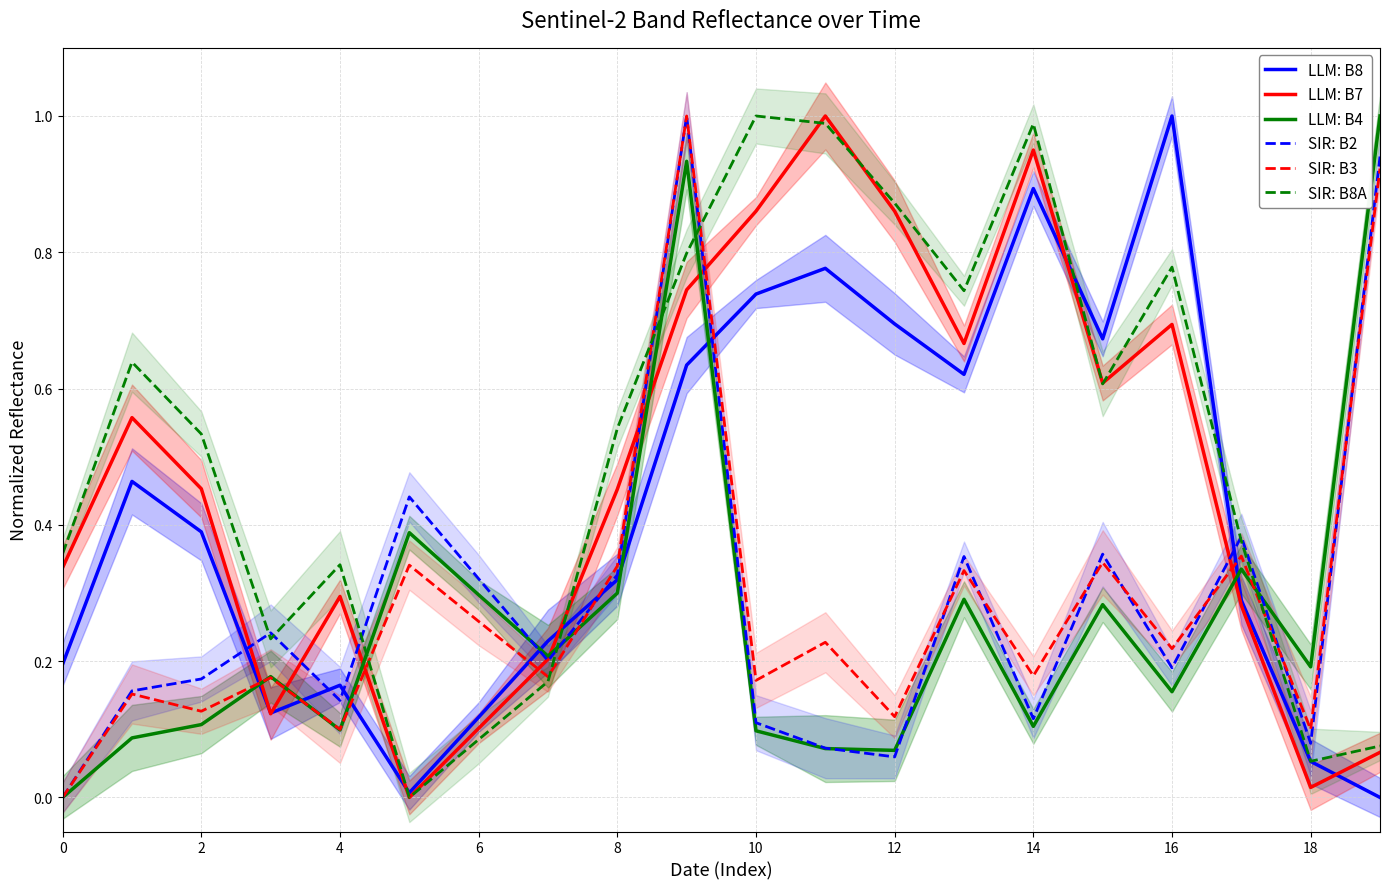

At which label does LLM: B8 reach its peak?

16